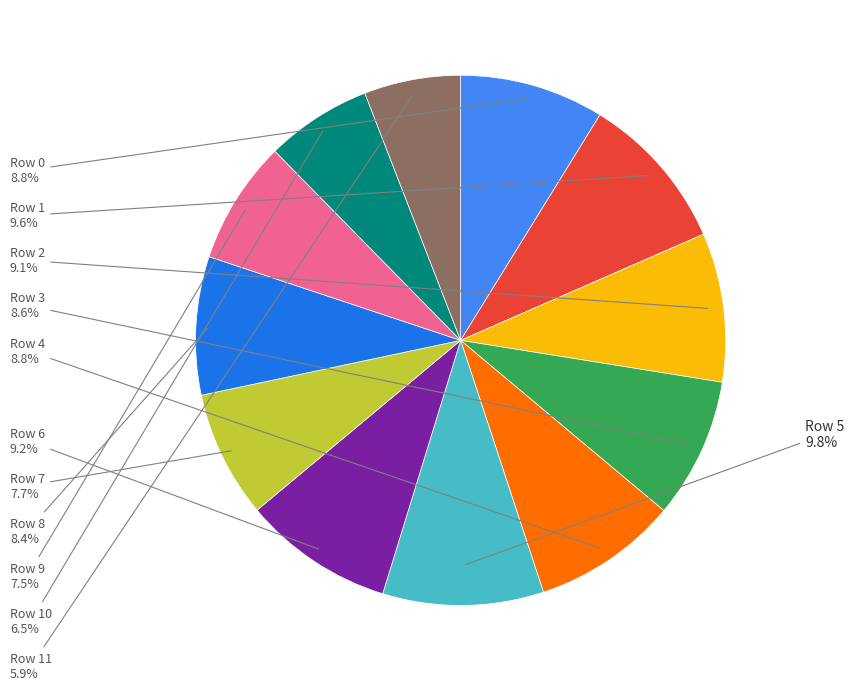

Is there any slice that represents more than half of the pie?

No